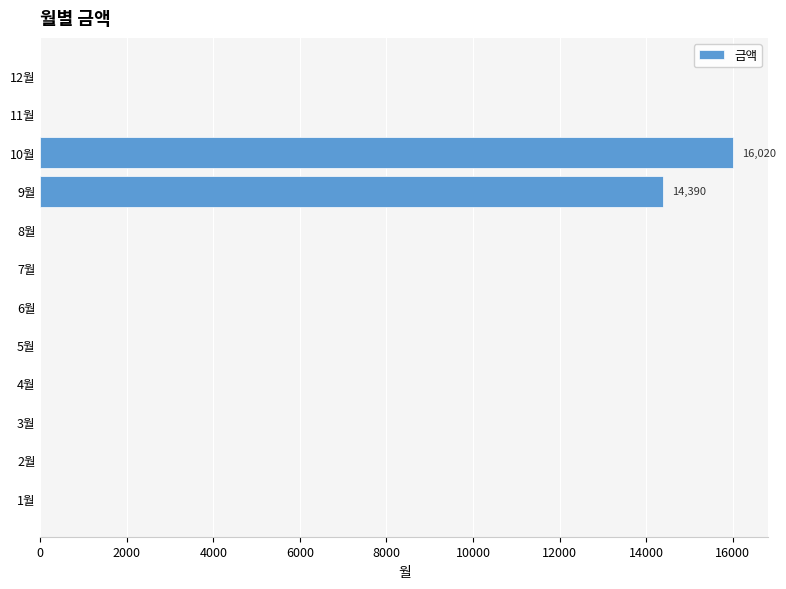

Is it true that the value at 11월 is -6744?

False